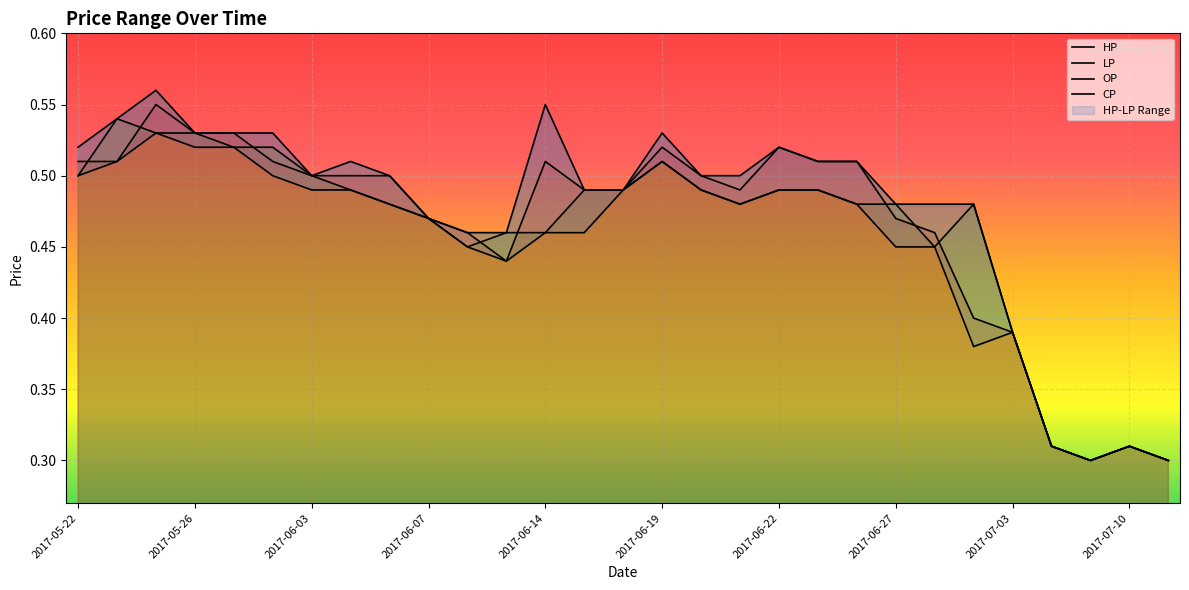

What are all the series names shown in the legend?

HP, LP, OP, CP